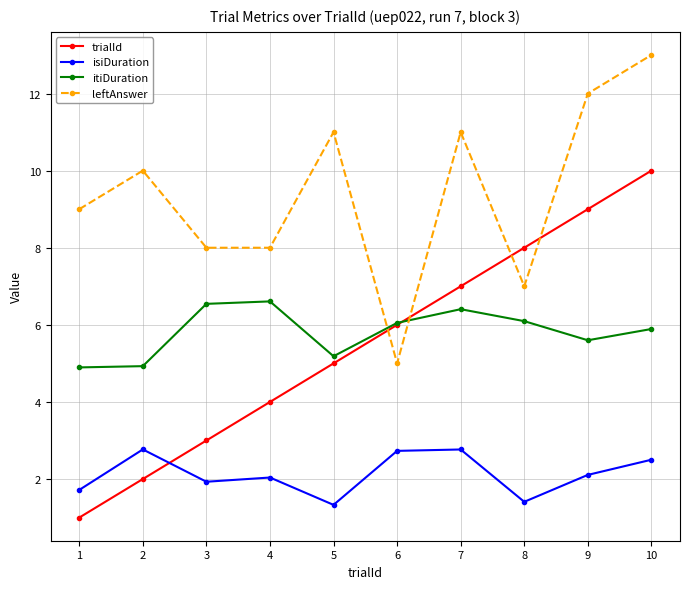

What is the difference between the highest and lowest values at 3?

6.1